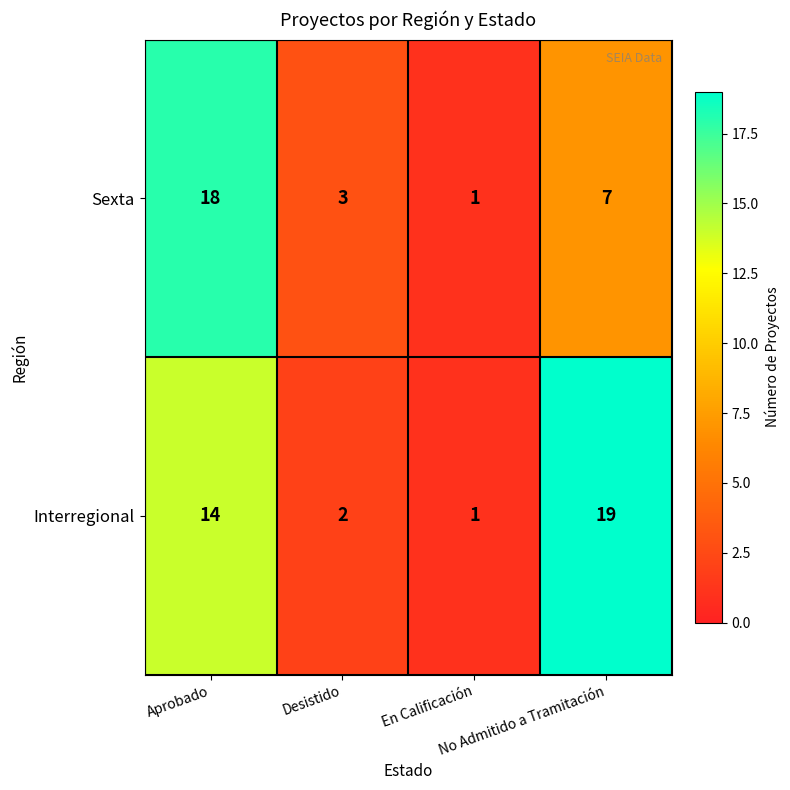

What is the maximum value for Sexta?

18